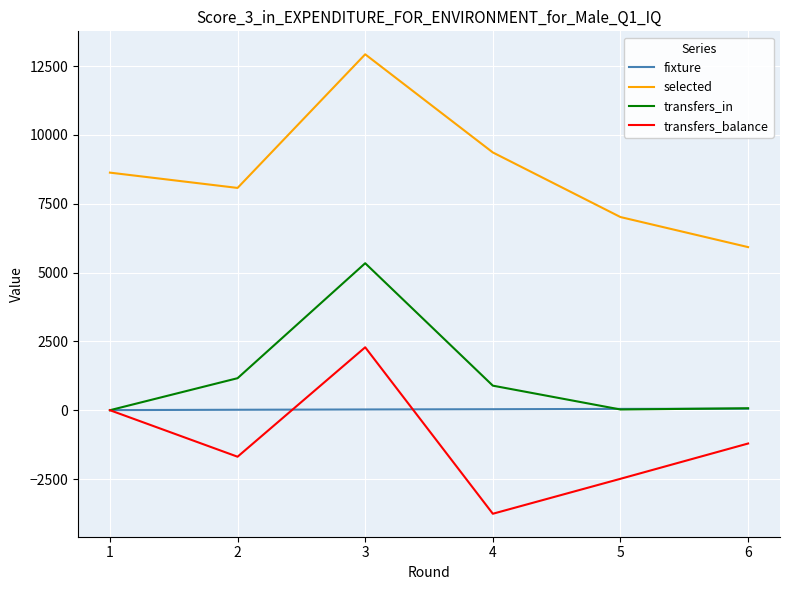

Which series has the largest total across all categories?

selected